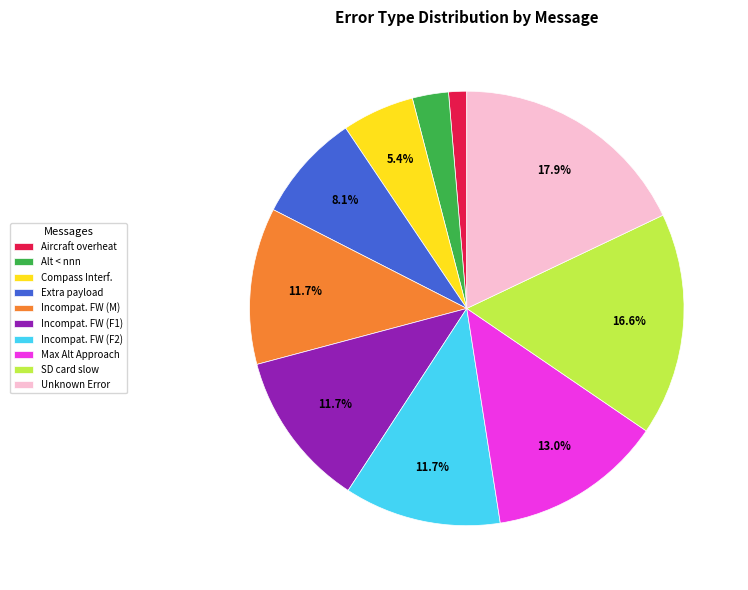

Which has a higher value, Incompat. FW (M) or Unknown Error?

Unknown Error